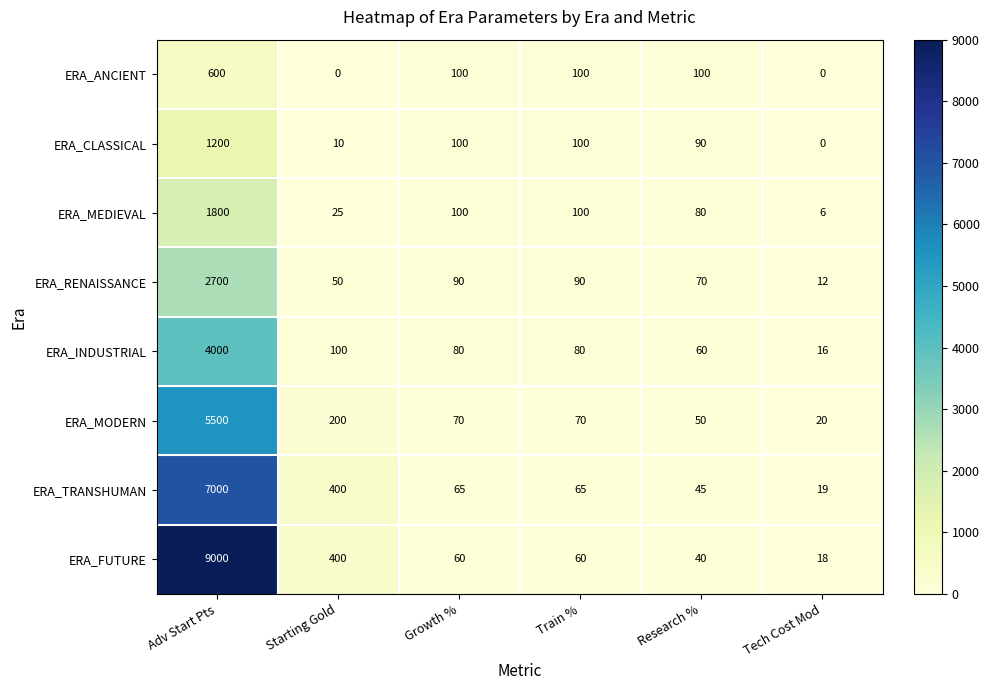

How many ERA_ANCIENT values are between 0 and 100?

5